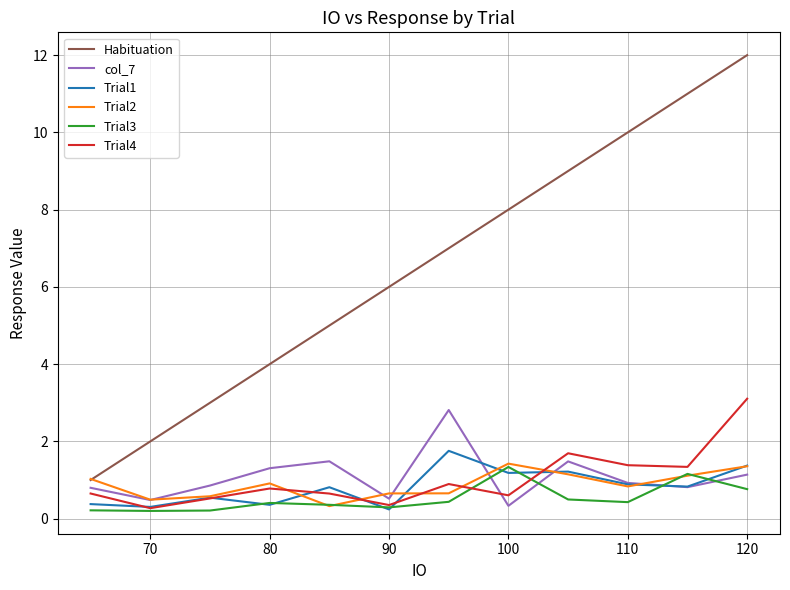

Which series has the largest total across all categories?

Habituation